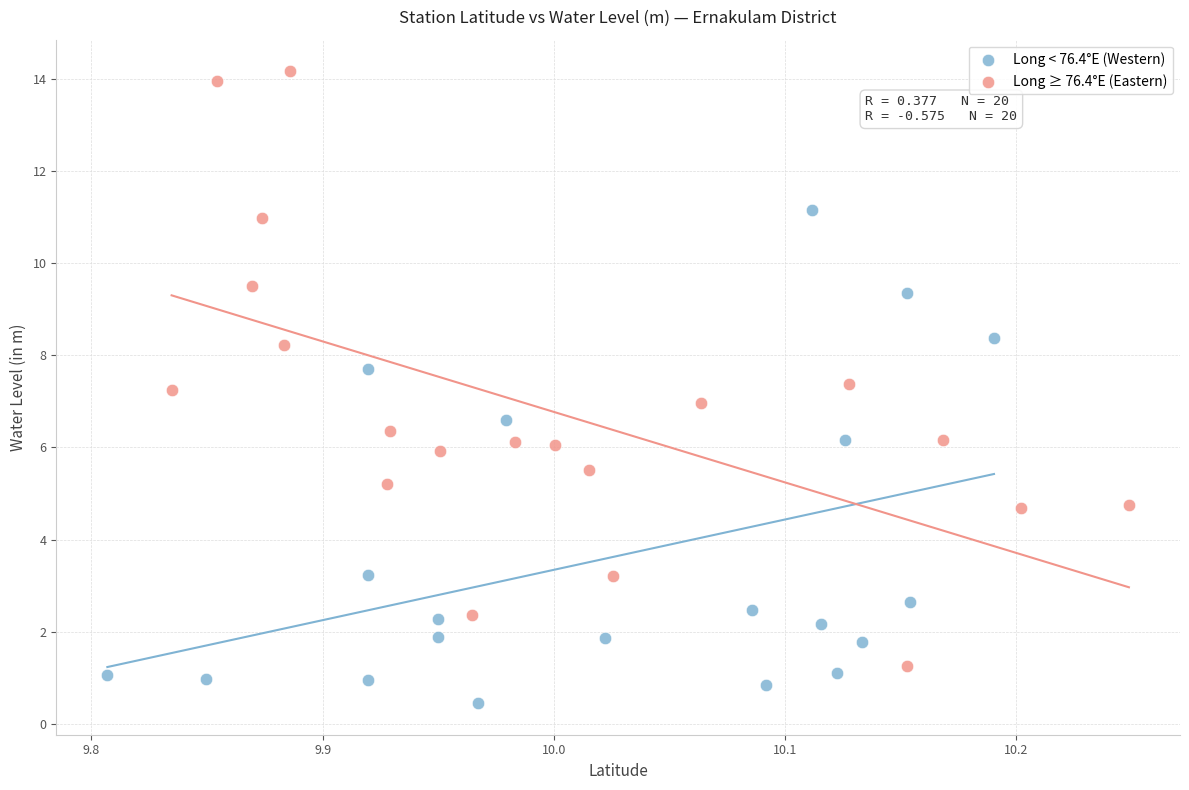

What are all the series names shown in the legend?

Long < 76.4°E (Western), Long ≥ 76.4°E (Eastern)